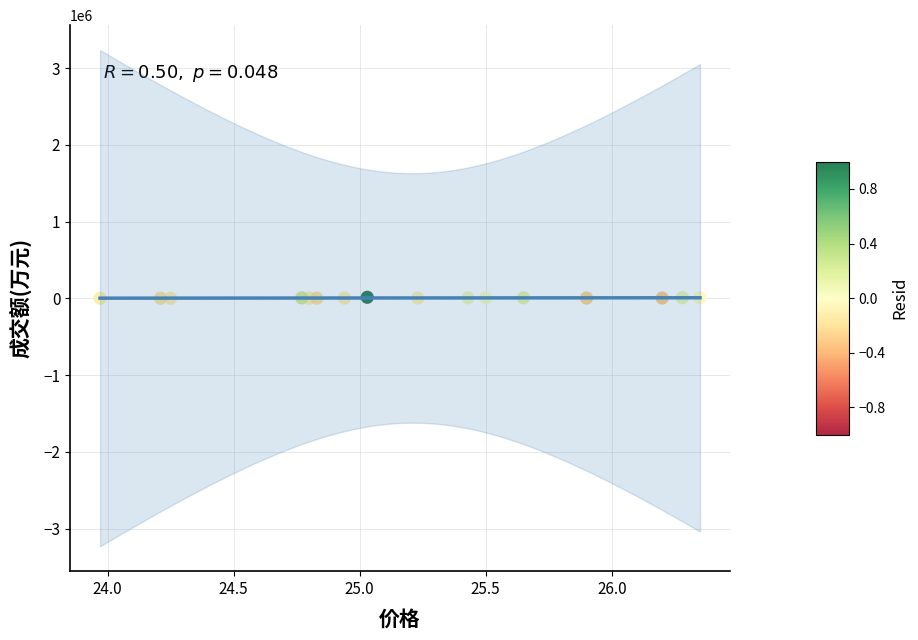

What is the range of Y values (max minus min)?

12835